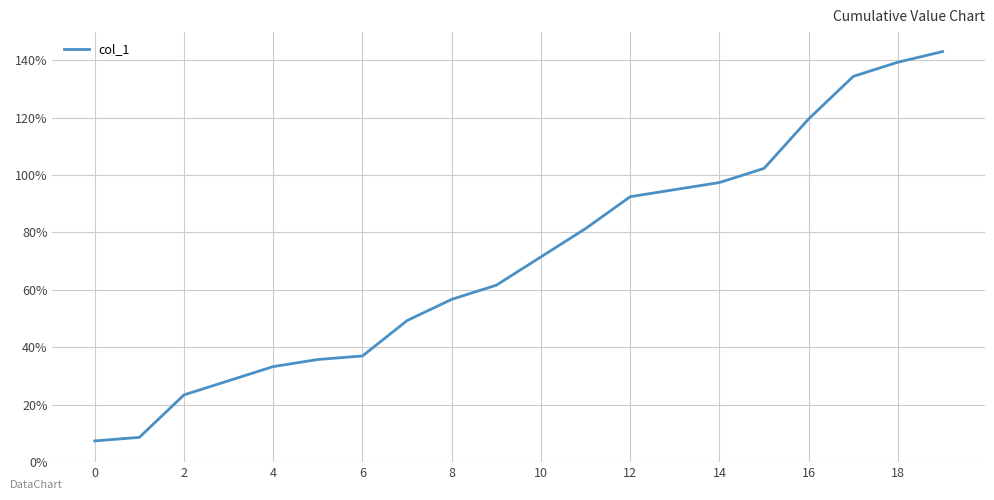

Reading left to right, what are all the values shown in this chart?

7.4	8.6	23.4	28.4	33.3	35.8	37.0	49.3	56.7	61.6	71.5	81.4	92.5	94.9	97.4	102.3	119.6	134.4	139.3	143.0